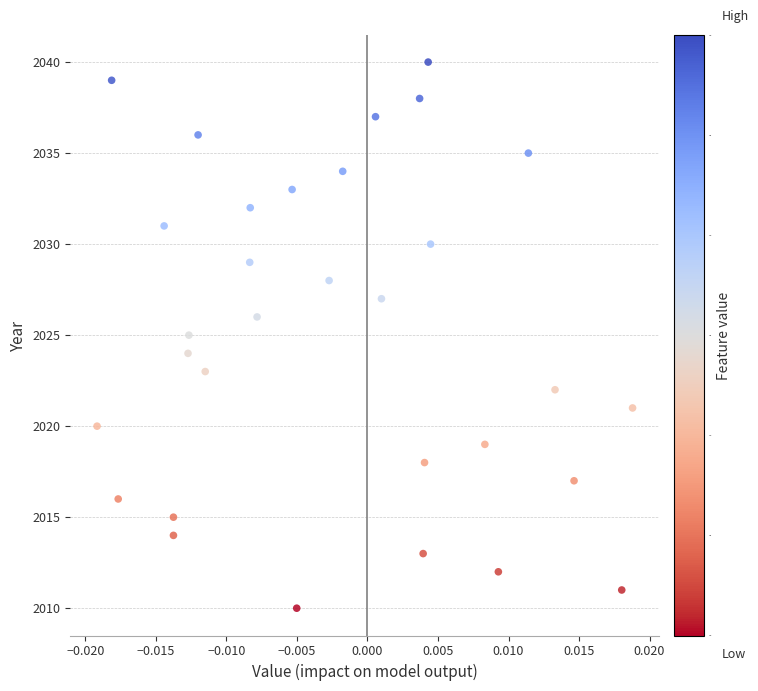

What is the range of Y values (max minus min)?

30